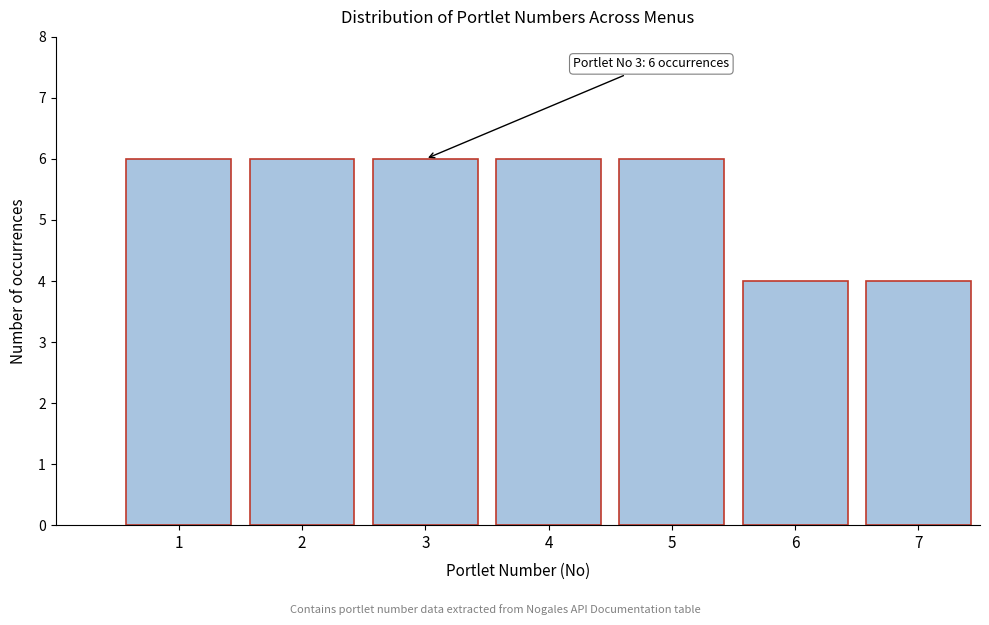

Reading left to right, extract all data points from this chart.

6	6	6	6	6	4	4